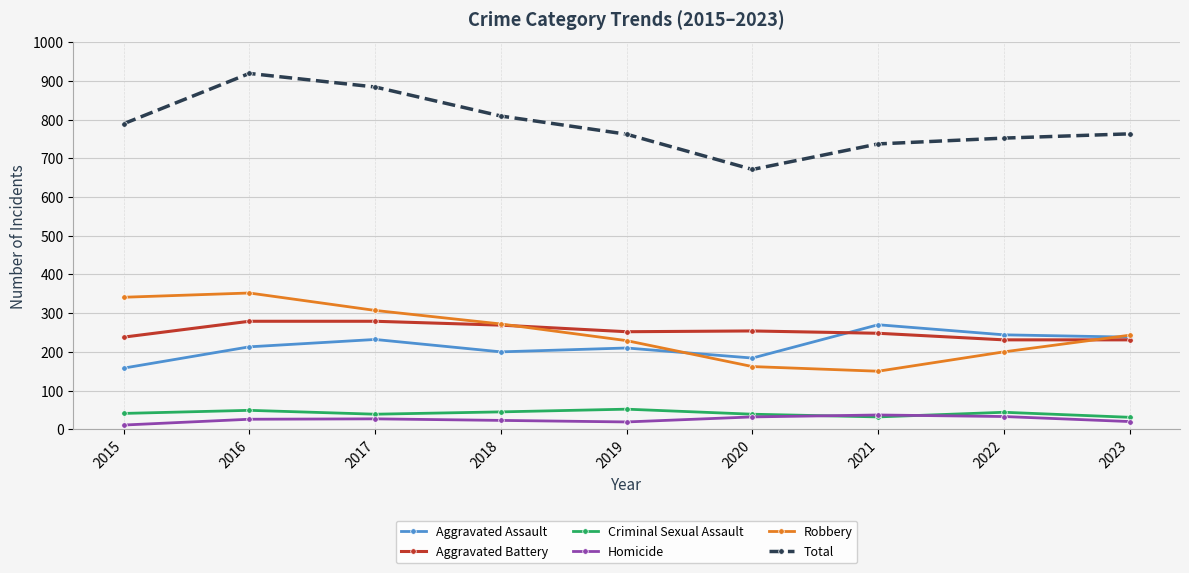

How many data points in Aggravated Battery are less than 252?

4